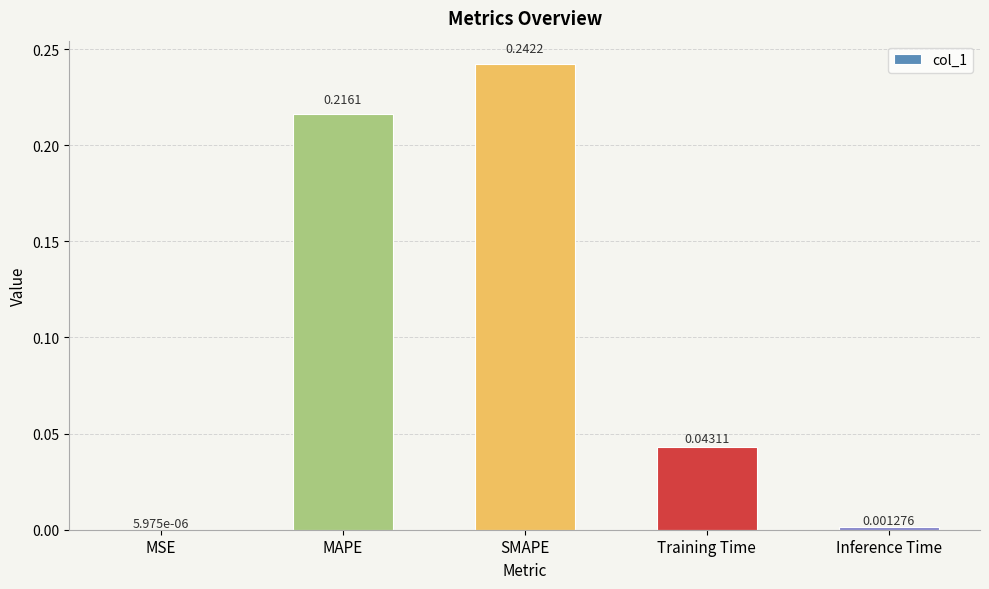

Are the bars horizontal?

No